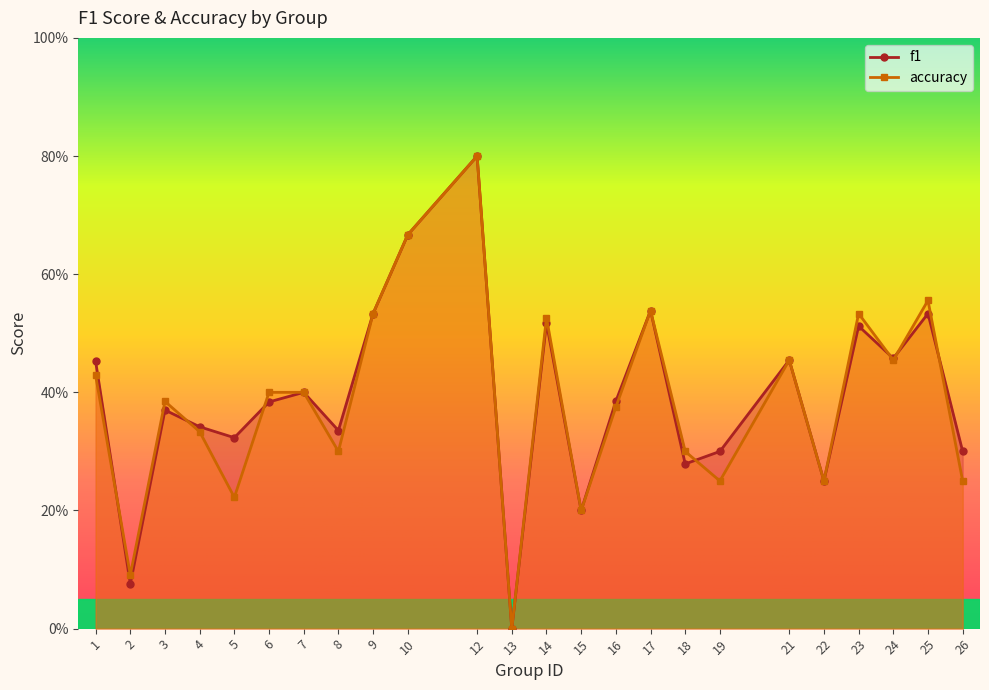

Rank the series at 15 from highest to lowest value.

f1, accuracy